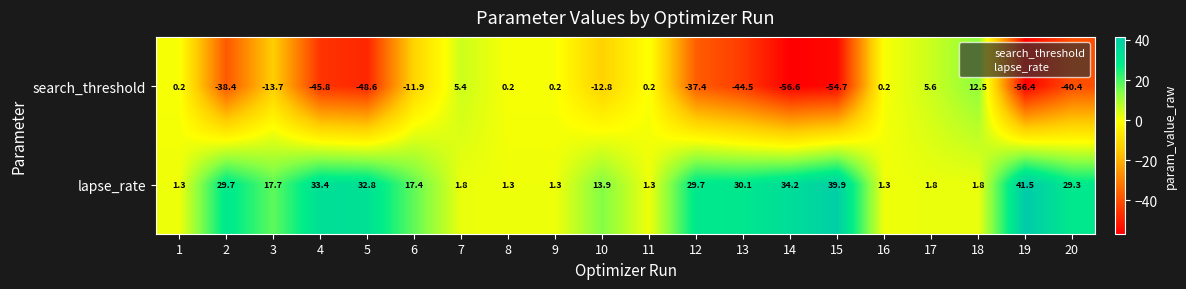

At 20, list the series in order from largest to smallest.

lapse_rate, search_threshold